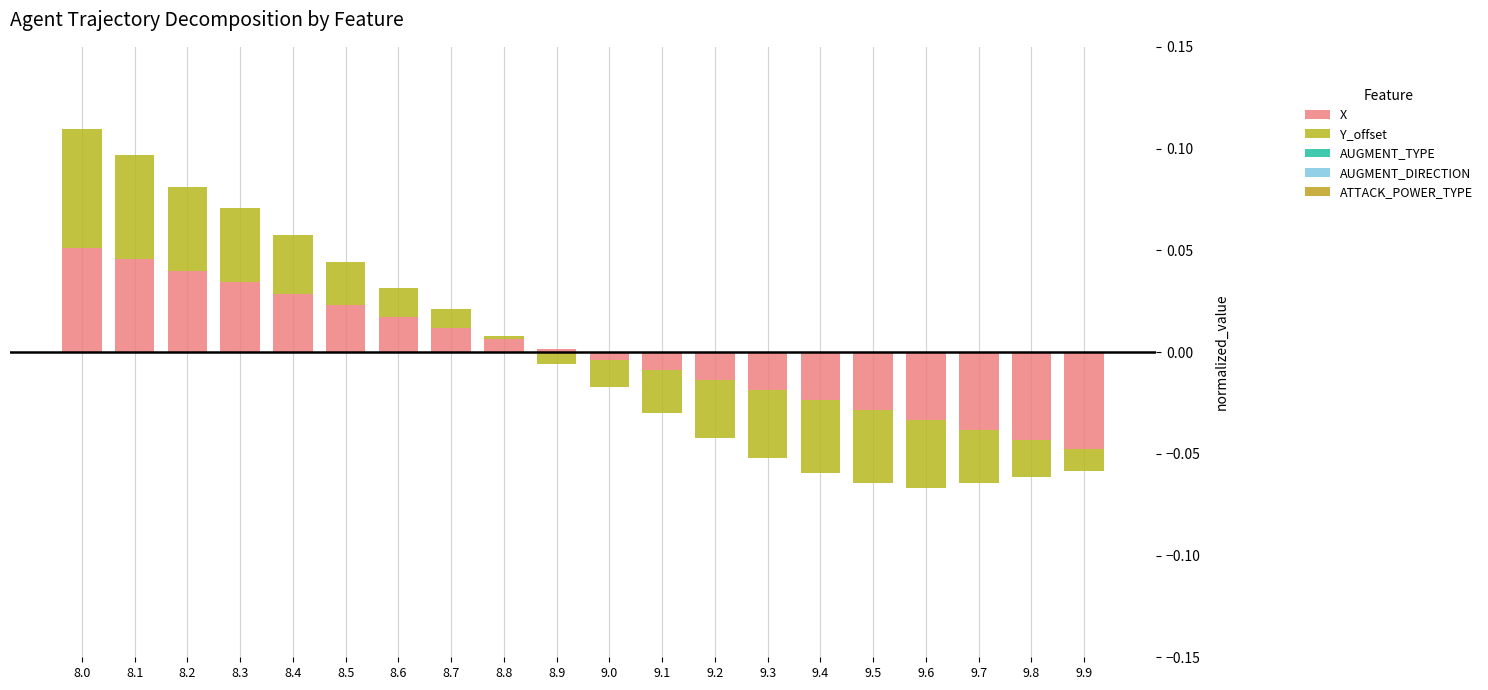

How many values in the X series exceed 0?

10